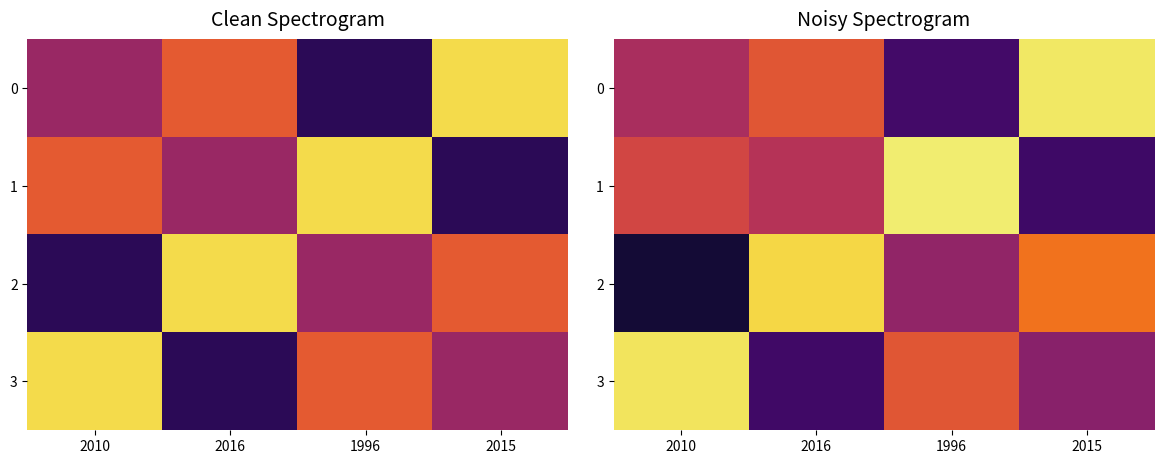

Is the value of 2 at 2016 greater than the value of 1 at 1996?

No